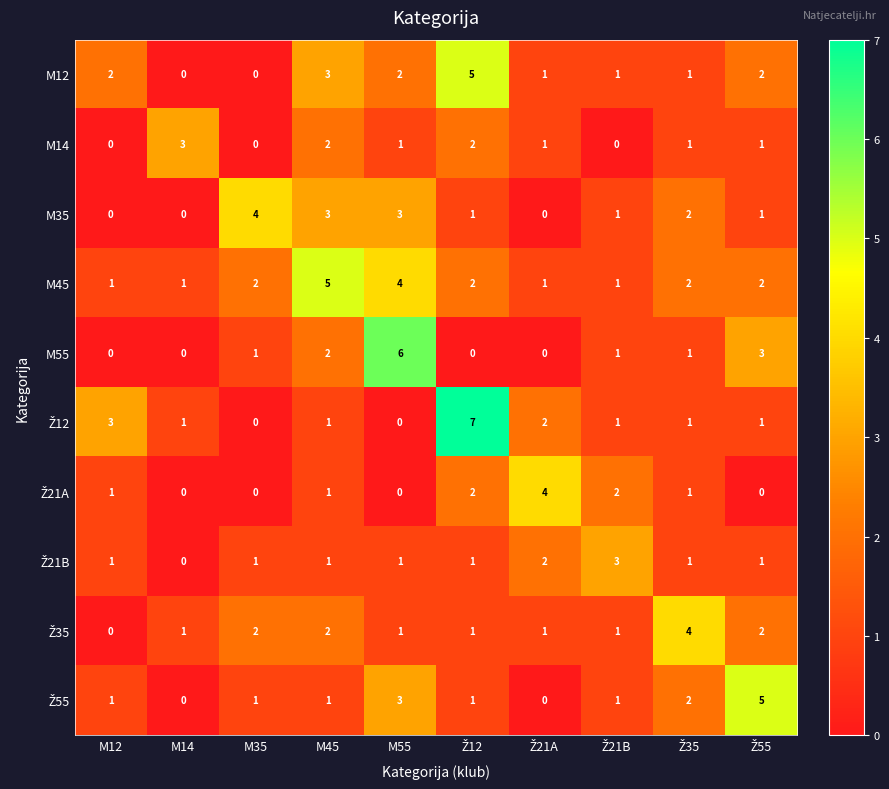

Is it true that M14 equals 0 at M35?

True